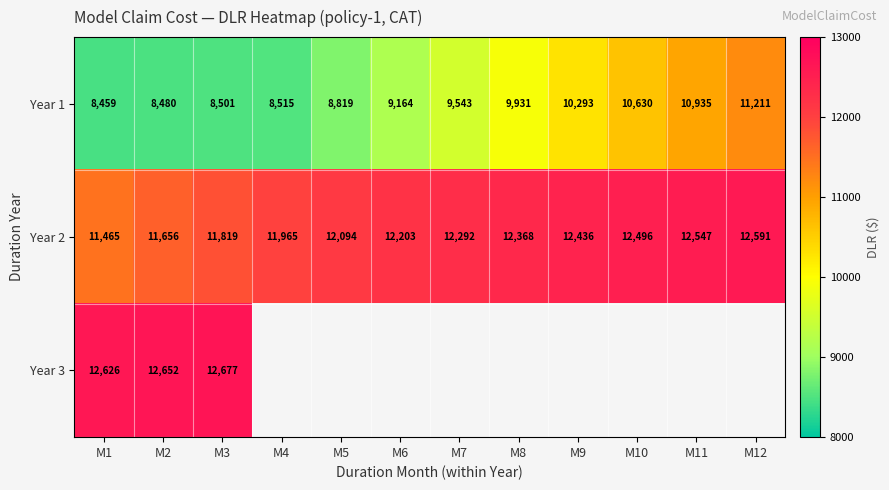

Which category has the highest value in the Year 2 series?

M12